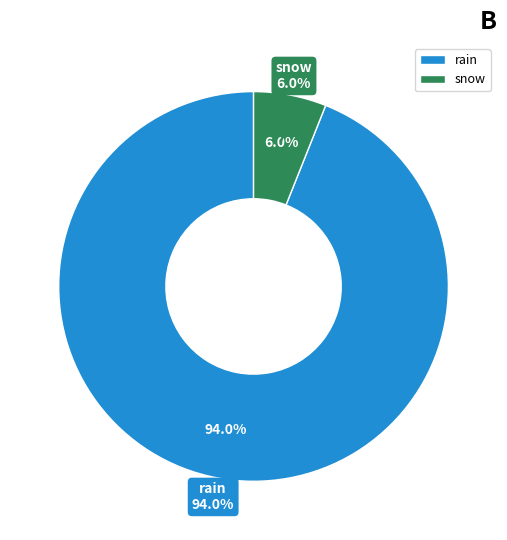

Count the number of slices in the pie.

2